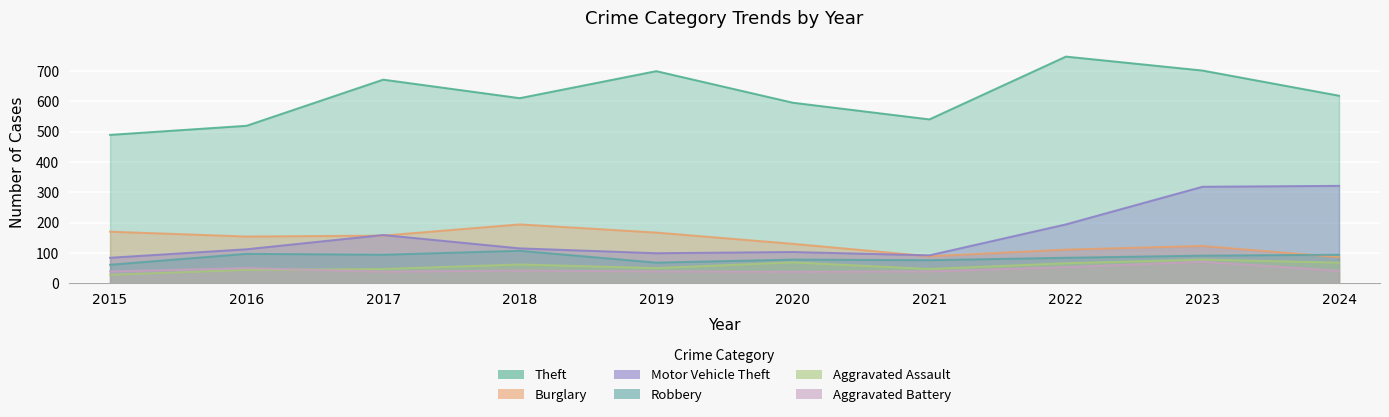

Which series has the widest spread of values?

Theft